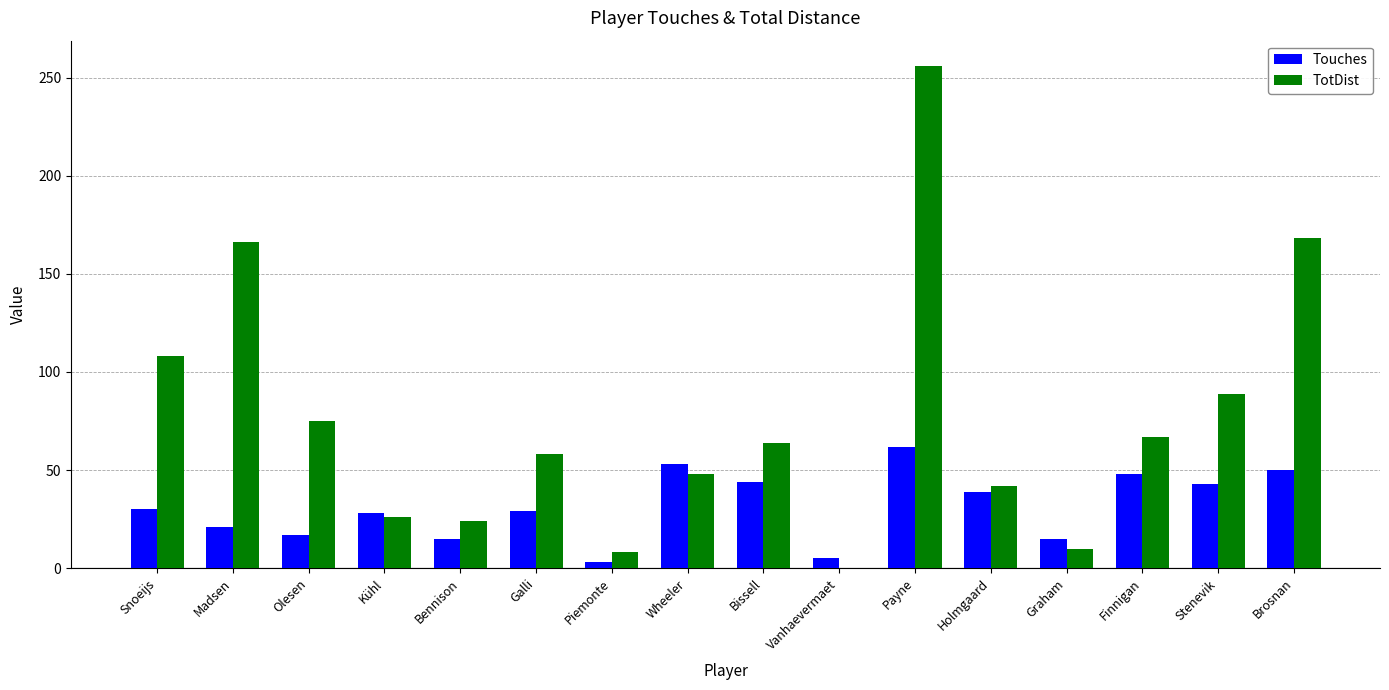

Which series changed the most between Madsen and Kühl?

TotDist